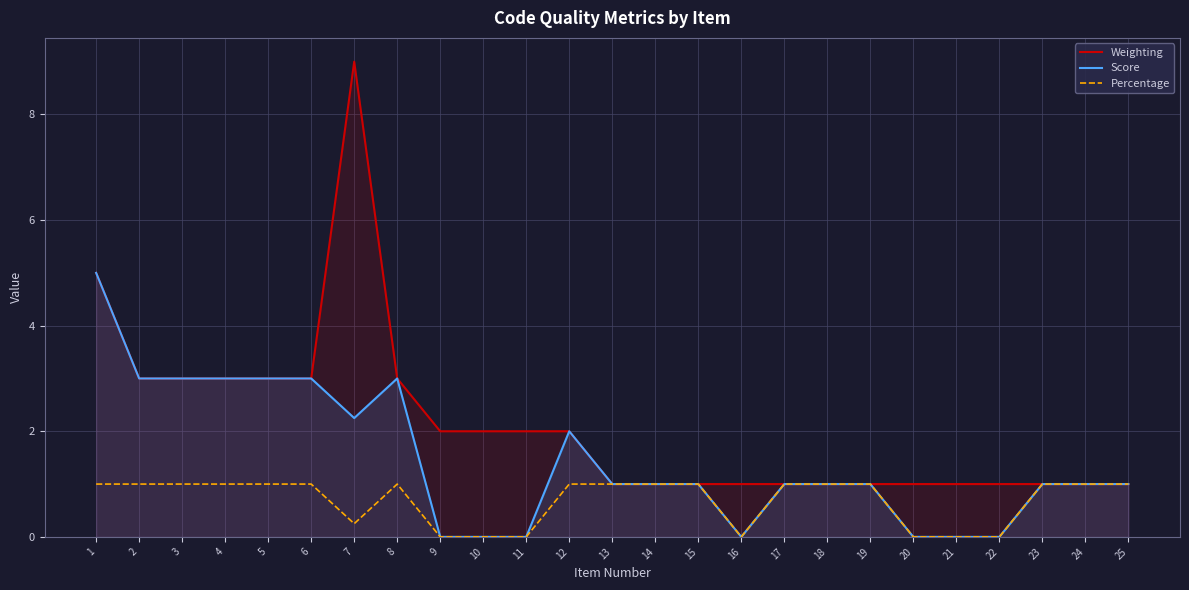

Read the Percentage value at 19.

1.0